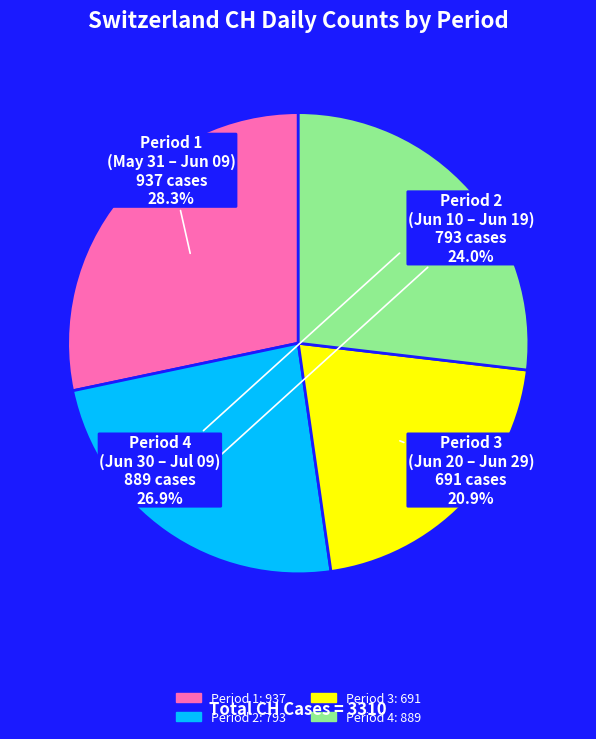

How many slices are in this pie chart?

4